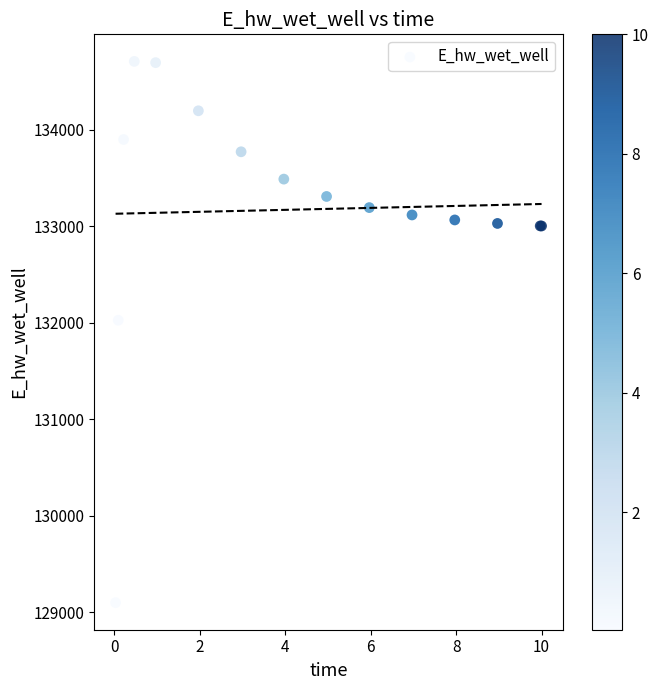

What Y value in the scatter plot is closest to 131903?

132025.4